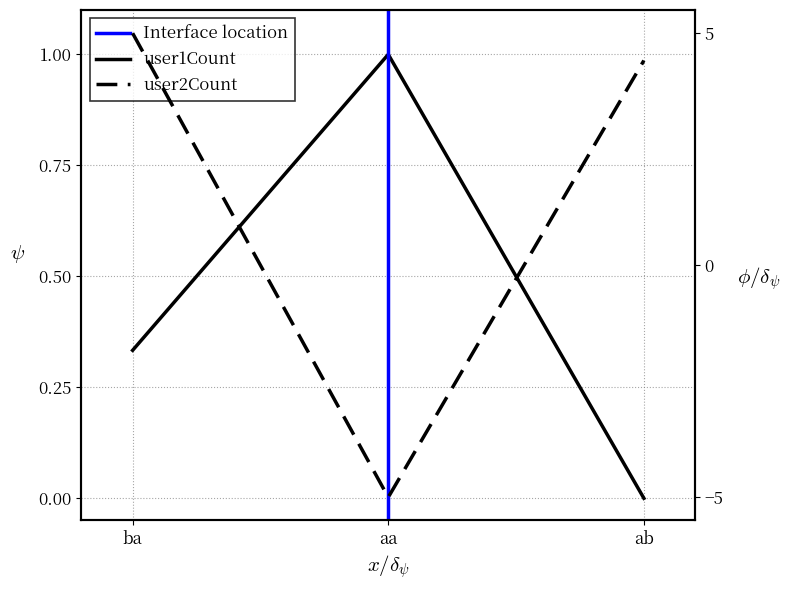

Which series has the largest total across all categories?

user2Count